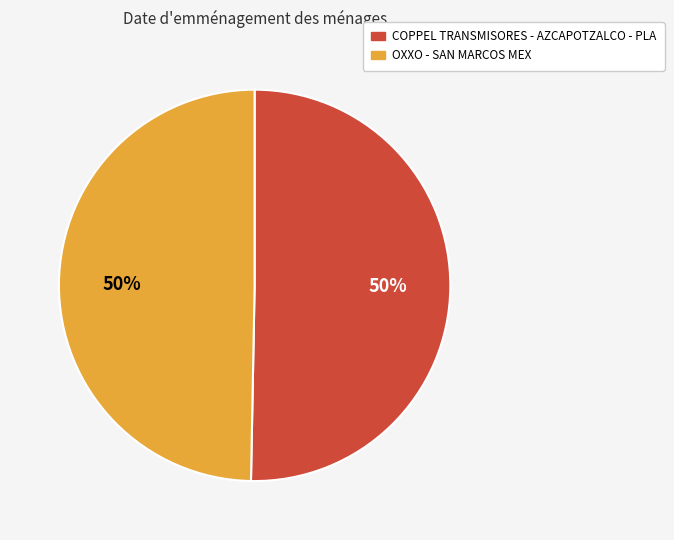

Approximately how many times larger is the value at OXXO - SAN MARCOS MEX compared to COPPEL TRANSMISORES - AZCAPOTZALCO - PLA?

1.0